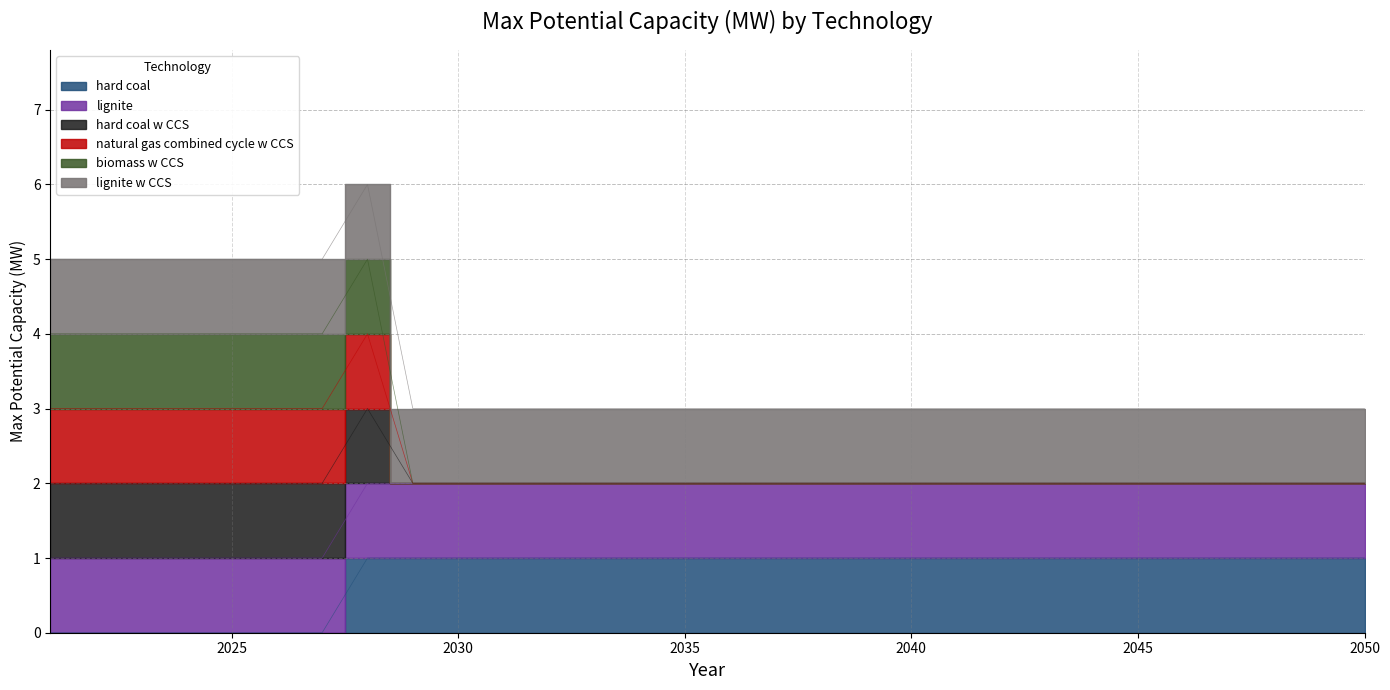

Between 2030 and 2050, which series saw the biggest shift?

hard coal